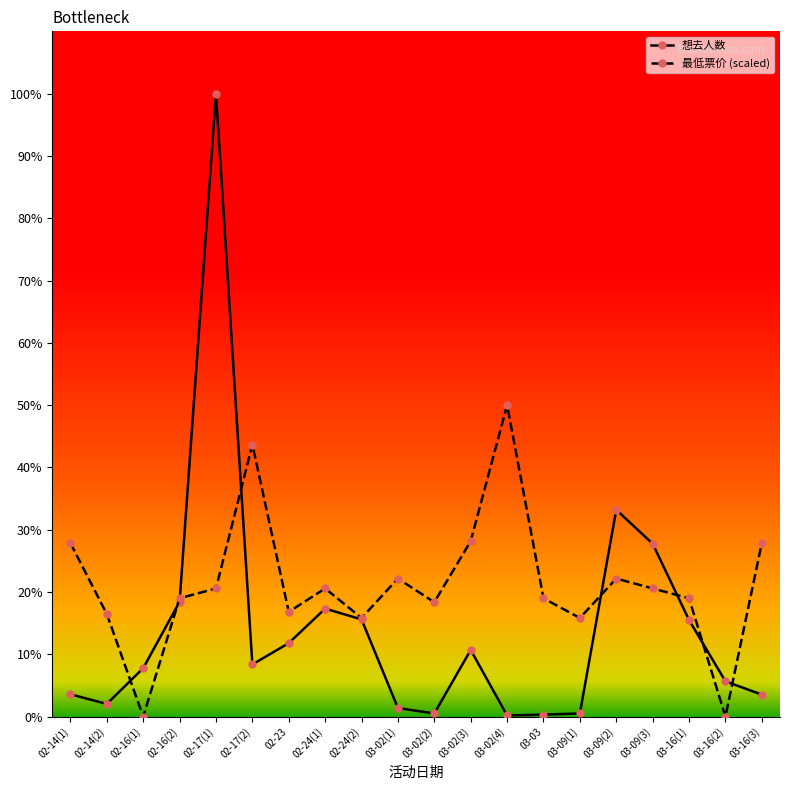

At which category does the chart reach its minimum across all series?

02-16(1)